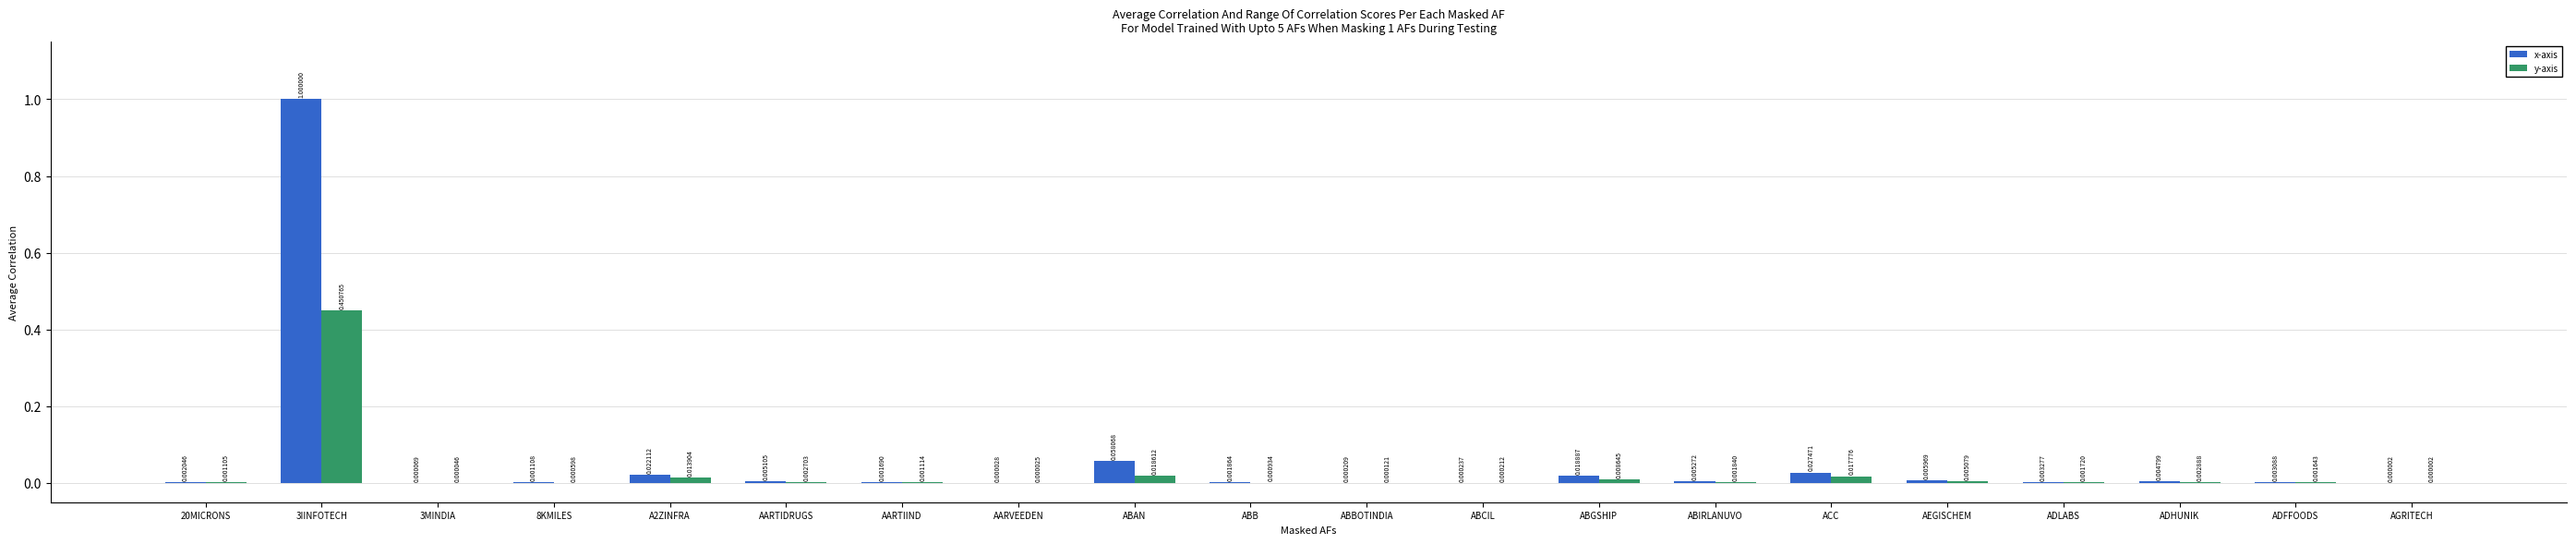

Between 8KMILES and ADLABS, which series saw the biggest shift?

x-axis